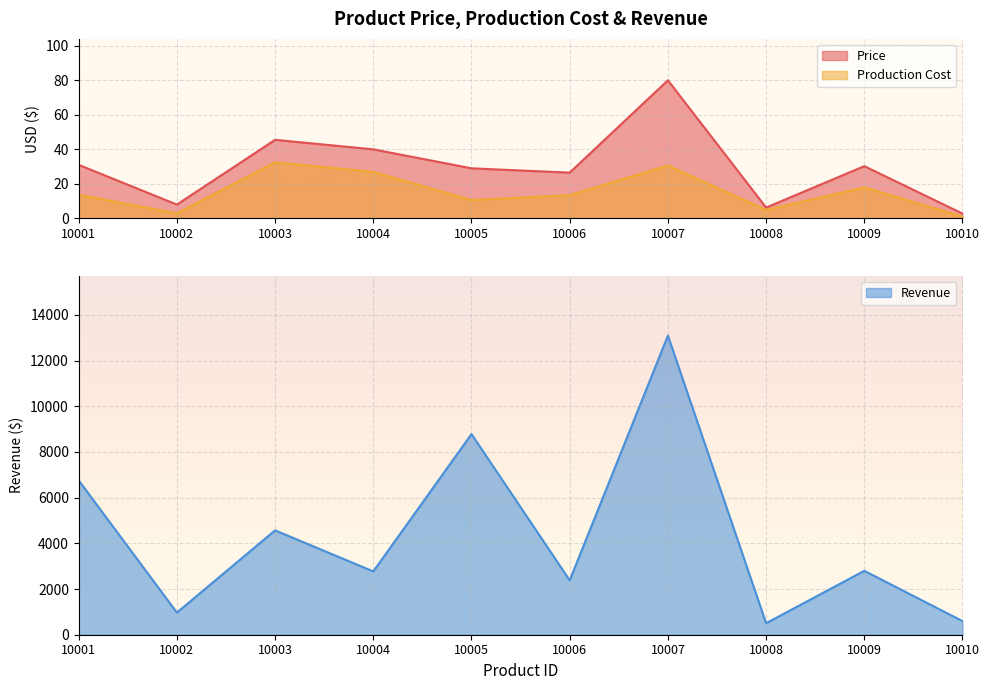

What is the sum of all Revenue values?

43212.4